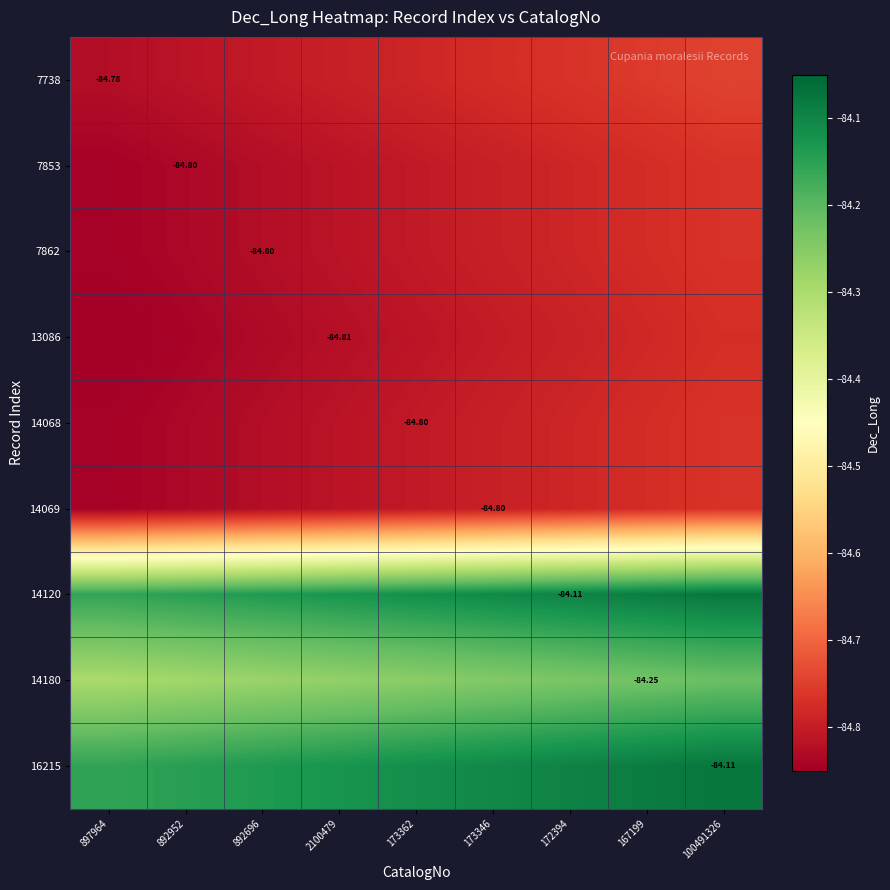

What is the difference between the maximum and minimum values in the 7862 series?

0.1